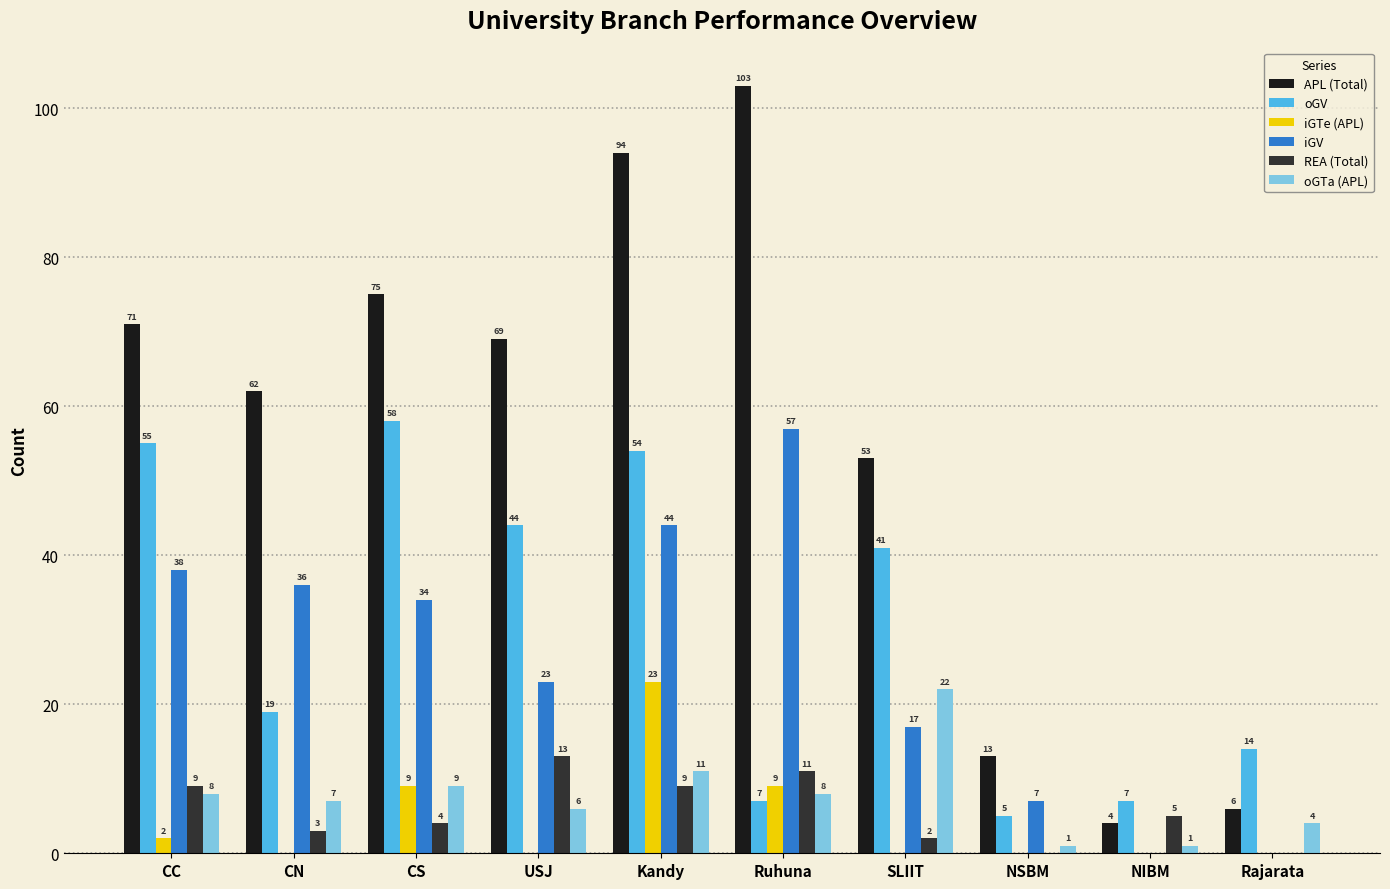

What is the sum of the iGTe (APL) values at Ruhuna and NIBM?

9